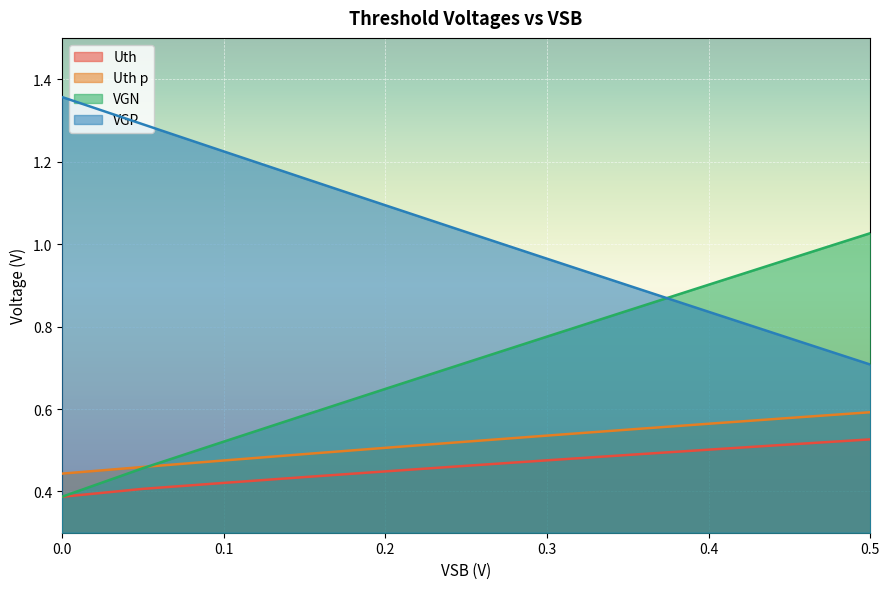

What is the smallest value displayed?

0.4